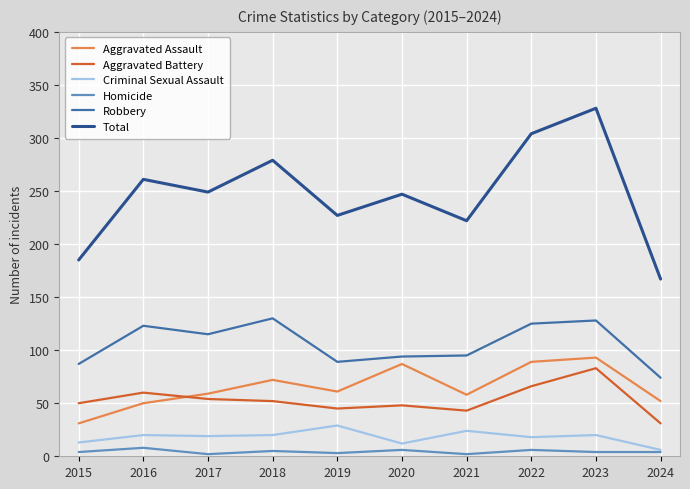

True or false: Aggravated Battery and Total cross at least once.

False